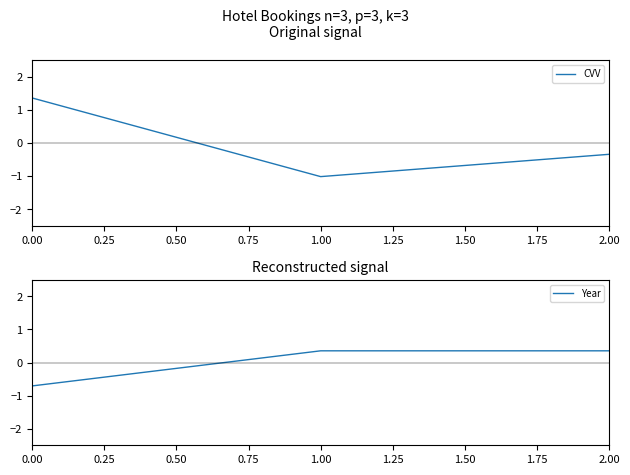

What is the spread (max minus min) of values at 0.00?

2.1